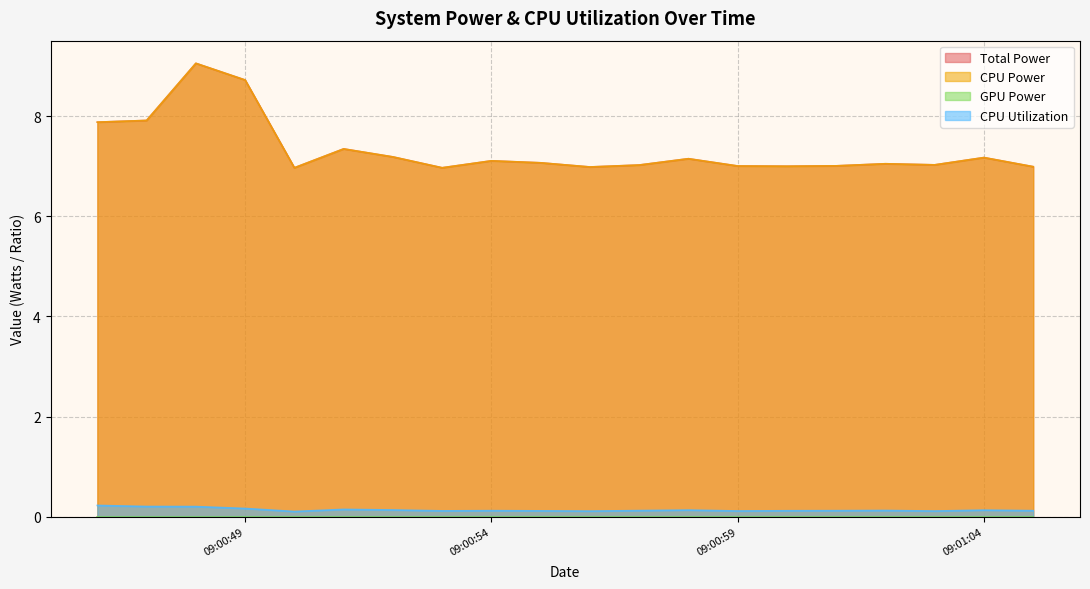

Reading left to right, list all the values displayed in this chart.

Total Power: 7.9	7.9	9.1	8.7	7.0	7.3	7.2	7.0	7.1	7.1	7.0	7.0	7.2	7.0	7.0	7.0	7.1	7.0	7.2	7.0
CPU Power: 7.9	7.9	9.1	8.7	7.0	7.3	7.2	7.0	7.1	7.1	7.0	7.0	7.2	7.0	7.0	7.0	7.1	7.0	7.2	7.0
CPU Utilization: 0.2	0.2	0.2	0.2	0.1	0.1	0.1	0.1	0.1	0.1	0.1	0.1	0.1	0.1	0.1	0.1	0.1	0.1	0.1	0.1